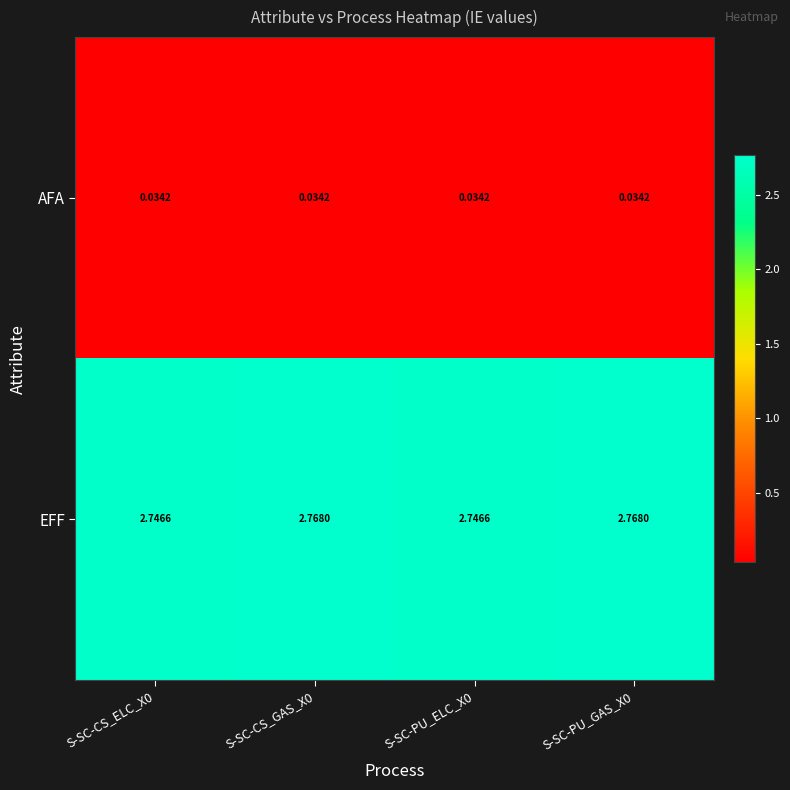

Which series has the largest total across all categories?

EFF